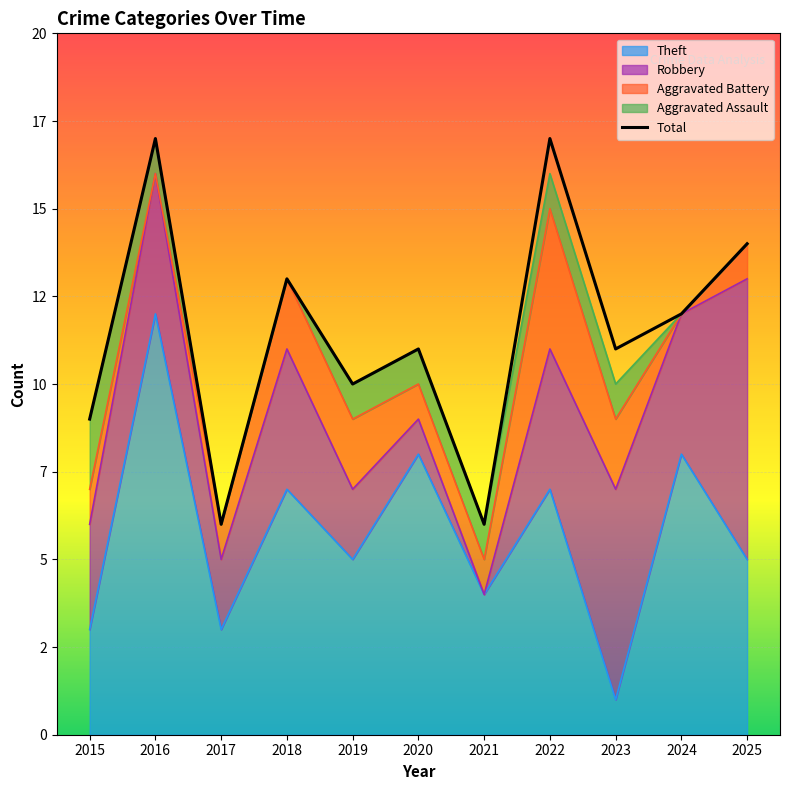

How many lines are shown in the chart?

5